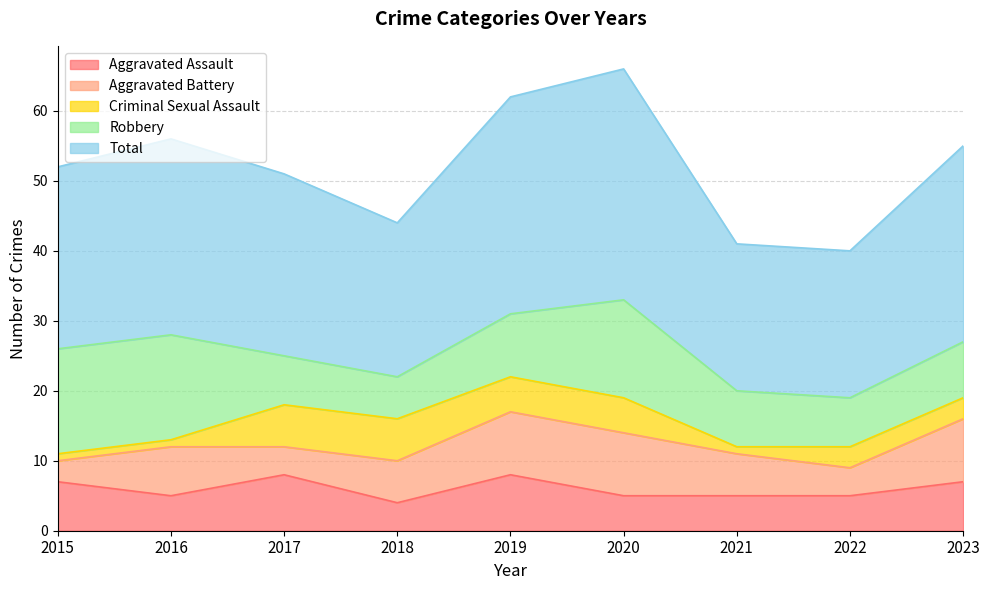

What is the value of the Robbery point at the 4th from the left?

6